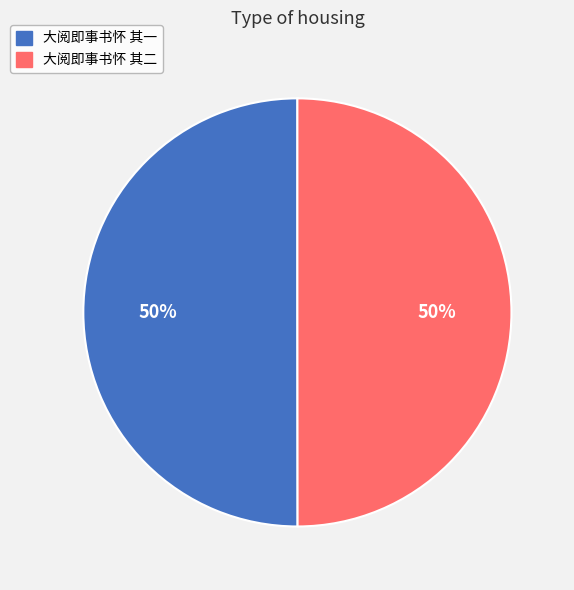

Is it true that 大阅即事书怀 其二 is 45% of the pie?

False